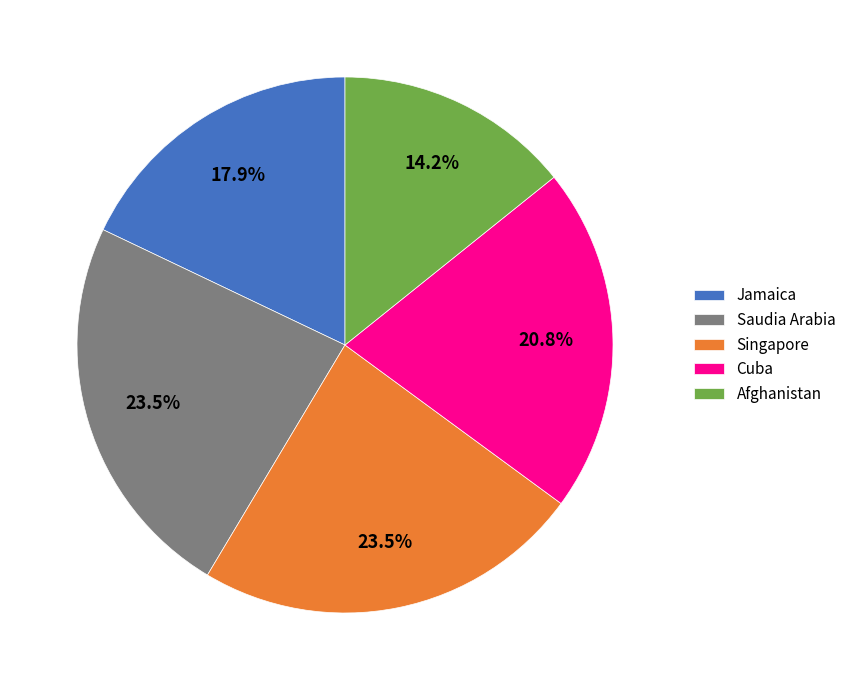

To the nearest percent, what is the difference between the Afghanistan and Cuba slice percentages?

7%